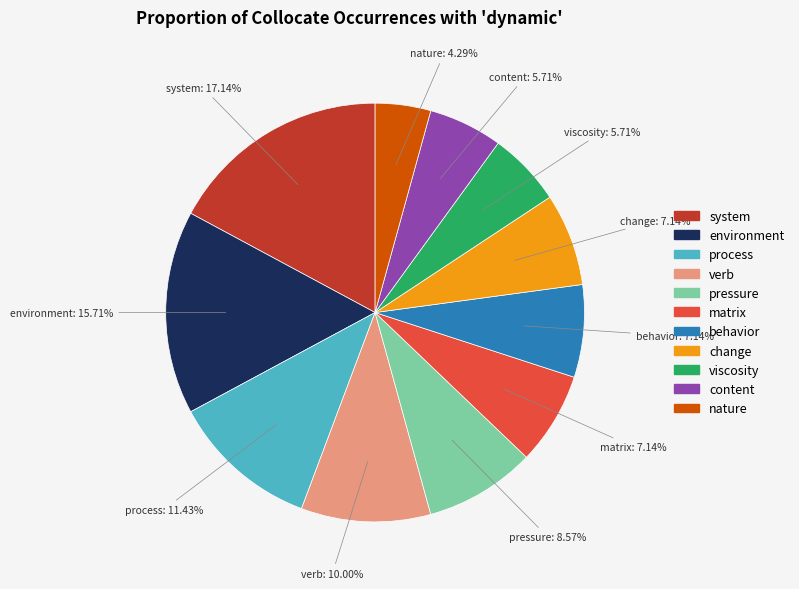

To the nearest percent, what portion does matrix represent?

7%